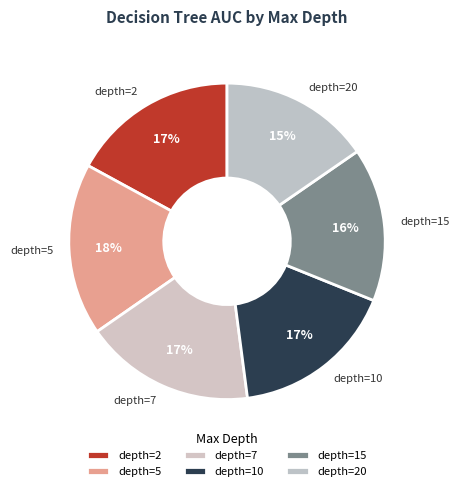

How many segments does this pie chart have?

6